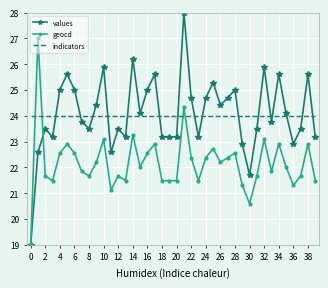

Which series has the largest range (max minus min)?

values